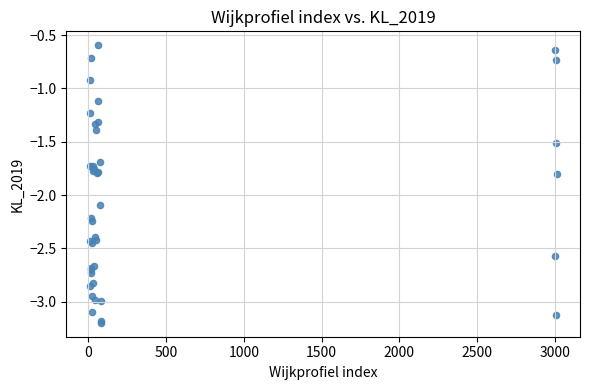

What Y value in the scatter plot is closest to -1?

-0.9